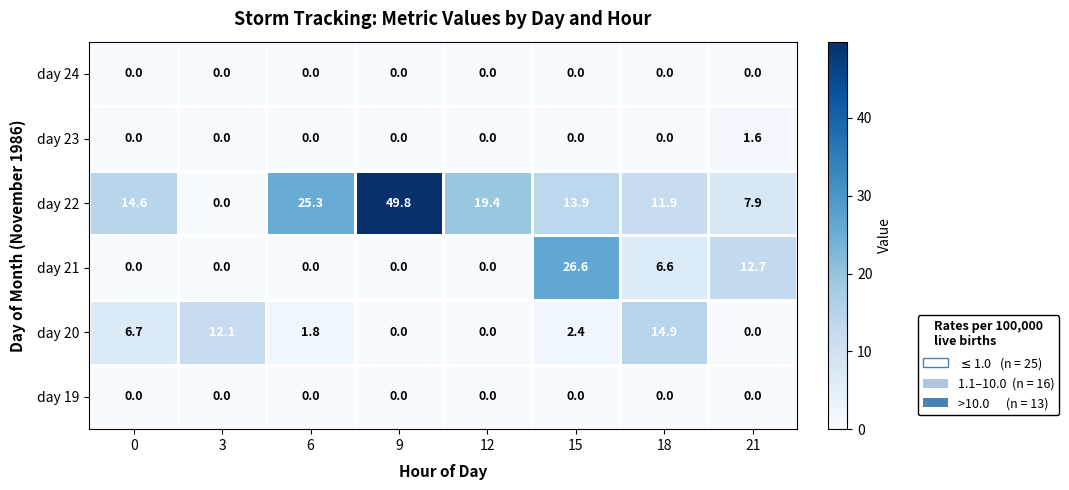

What is the greatest value displayed?

49.8